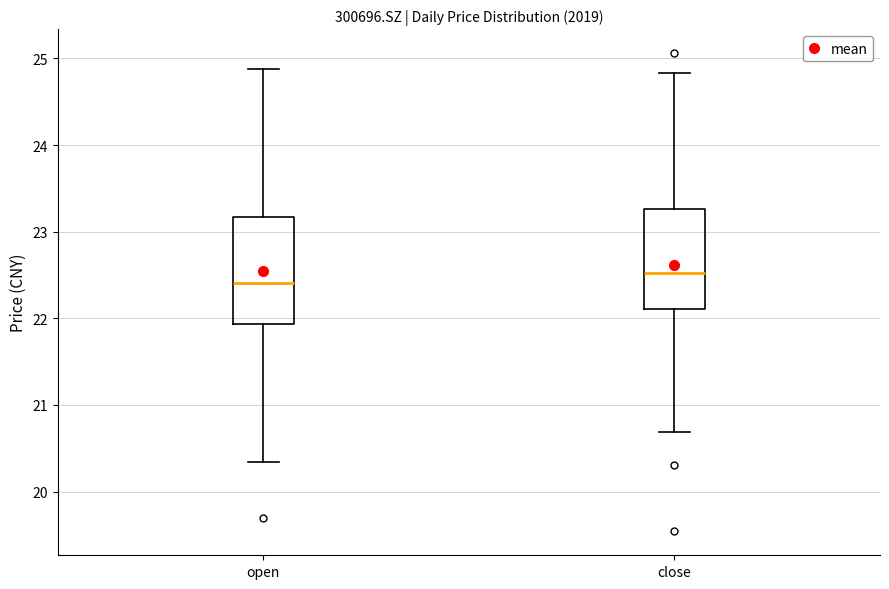

Reading left to right, read every box against the y-axis: the position of its median line, the range the box covers, and the ends of its whiskers. The values are not printed on the chart, so give them approximately, as read against the axis.

open: median 22.4, box 21.9 to 23.2, whiskers 20.3 to 24.9
close: median 22.5, box 22.1 to 23.3, whiskers 20.7 to 24.8